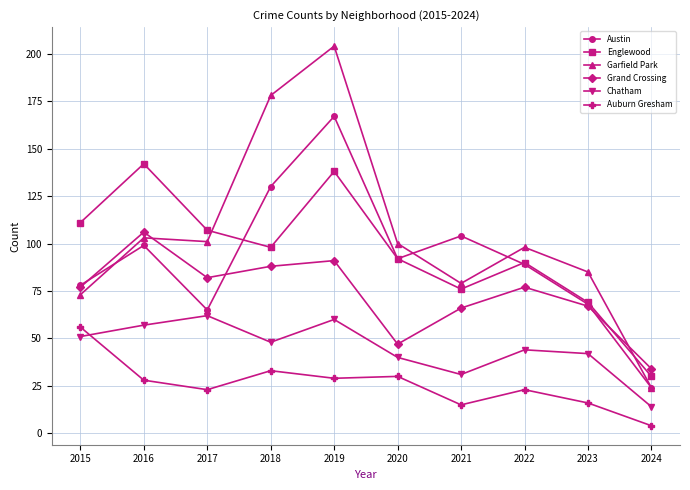

How many data points in Chatham are less than 48?

5